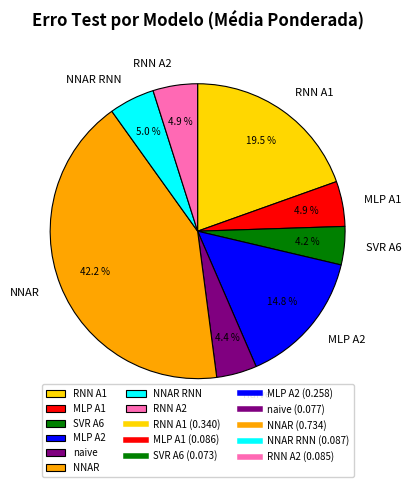

What percentage is NOT represented by SVR A6?

95.8%